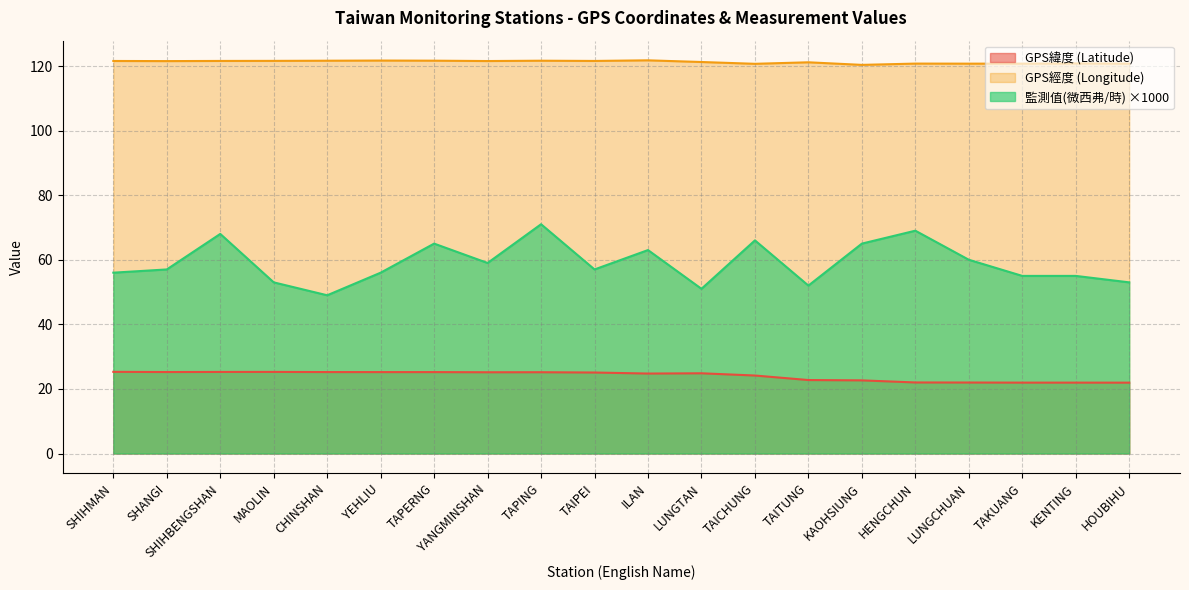

How many GPS經度 values are between 120 and 121?

7